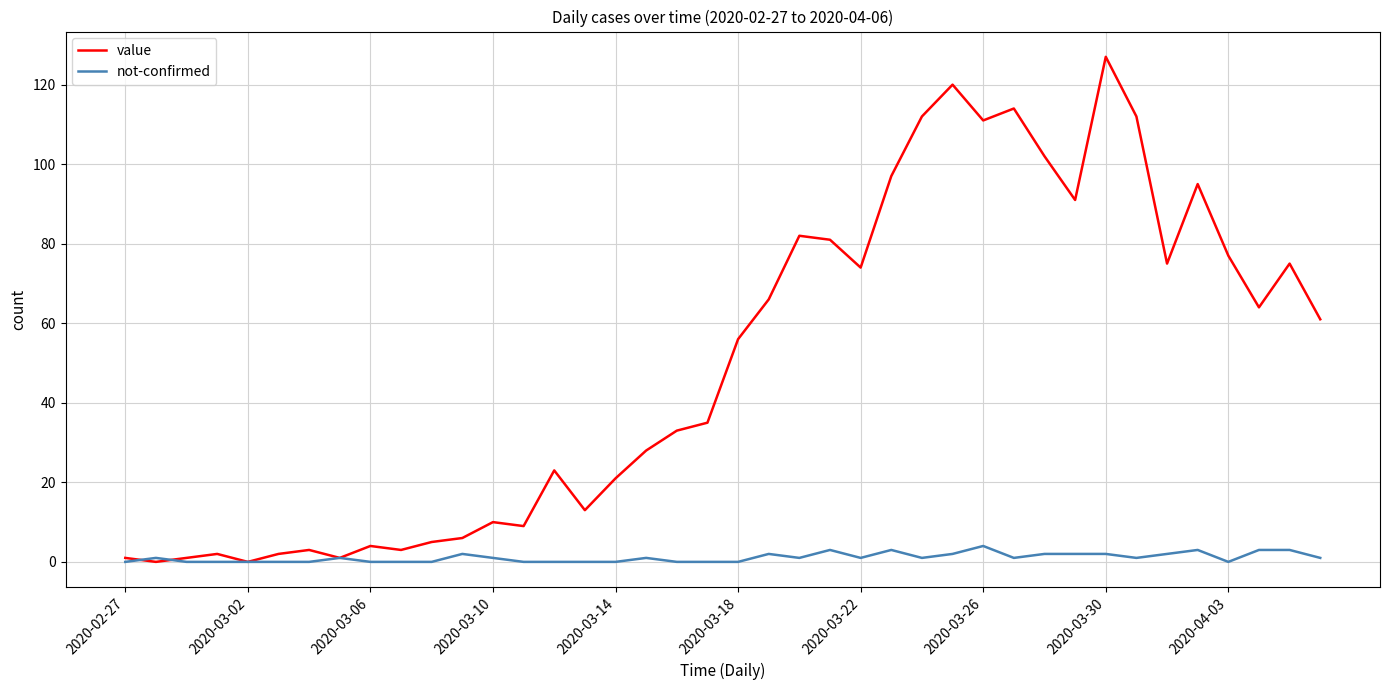

In value, how many points are lower than both neighbors (excluding endpoints)?

11